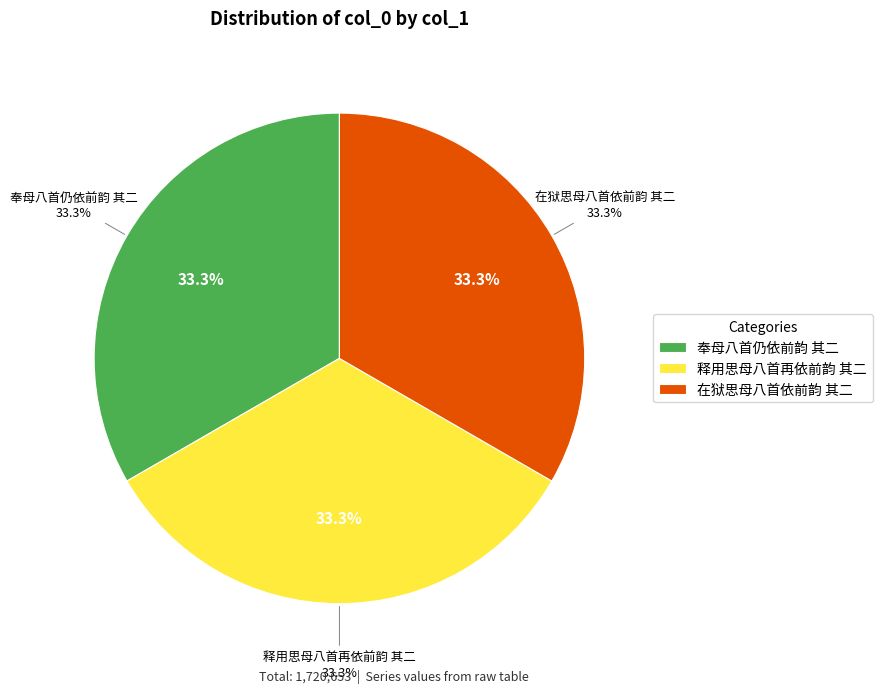

Rank the categories by value from lowest to highest.

在狱思母八首依前韵 其二, 释用思母八首再依前韵 其二, 奉母八首仍依前韵 其二